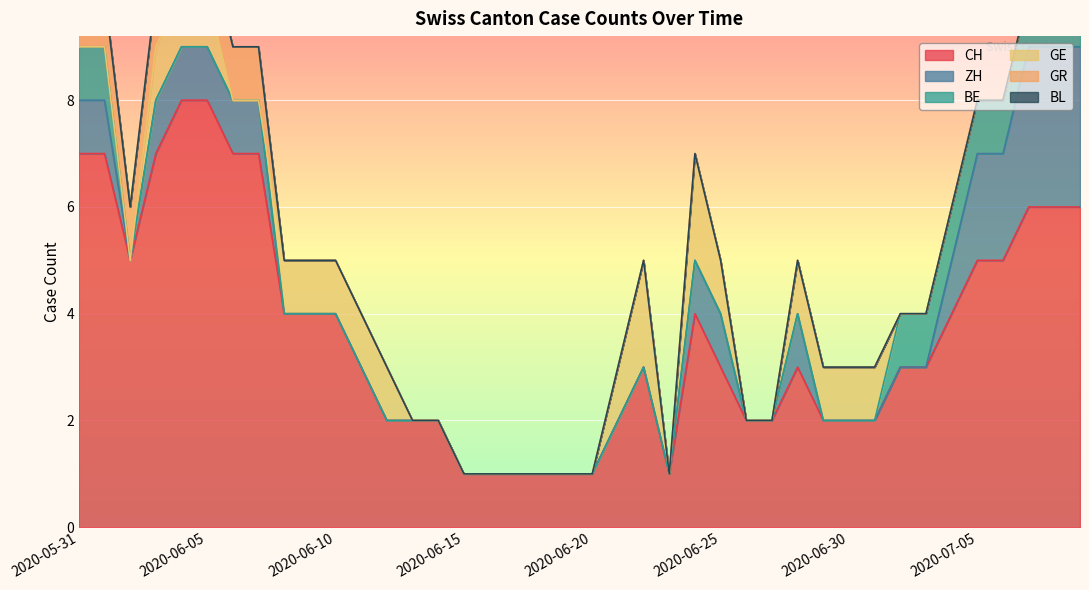

What is the sum of the CH values at 2020-06-14 and 2020-06-02?

7